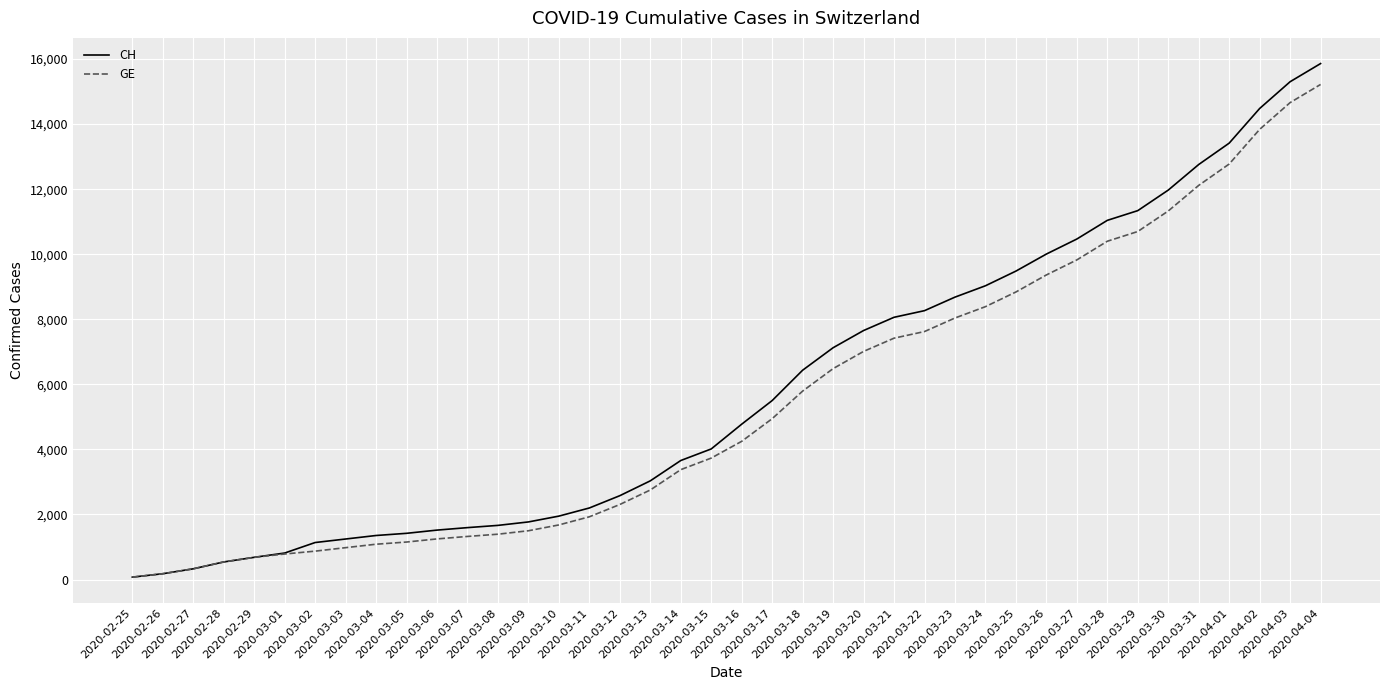

What is the maximum value shown in the chart?

15861